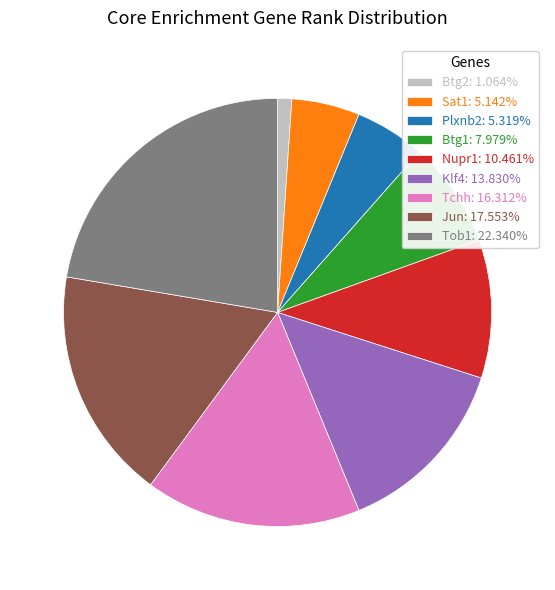

What is the largest slice in the pie chart?

Tob1